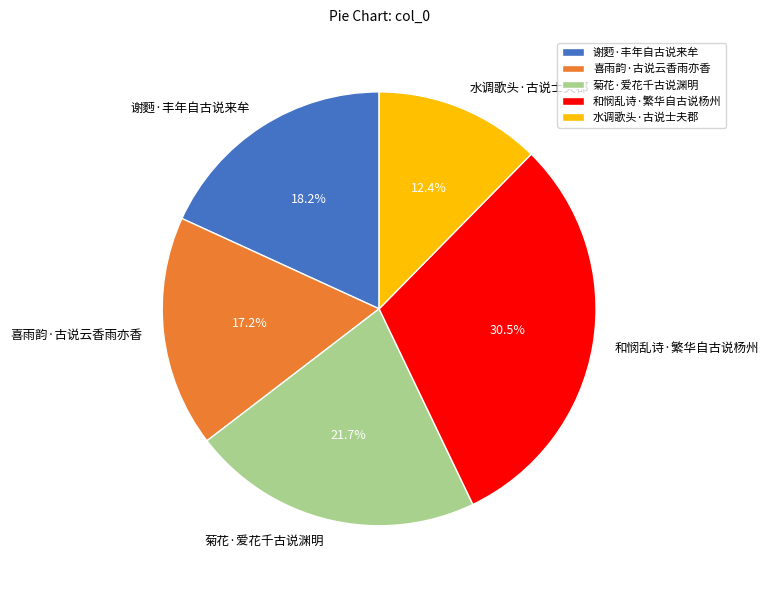

Does 菊花·爱花千古说渊明 represent more than half of the total?

No